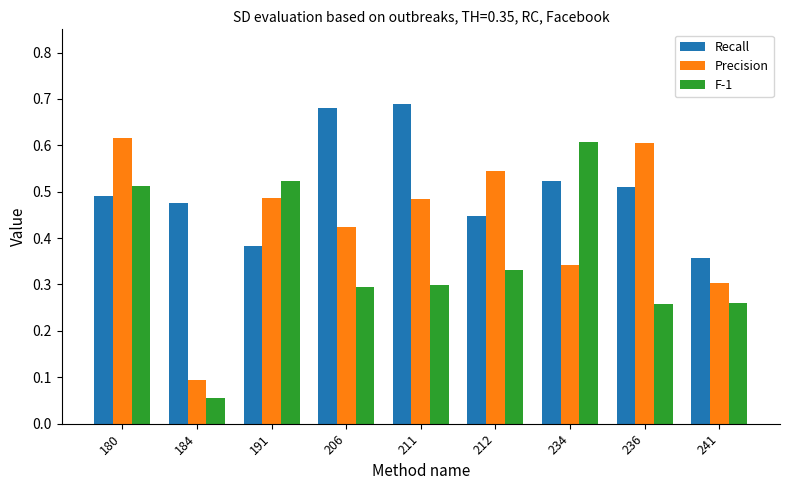

How many bars are there in each group?

3